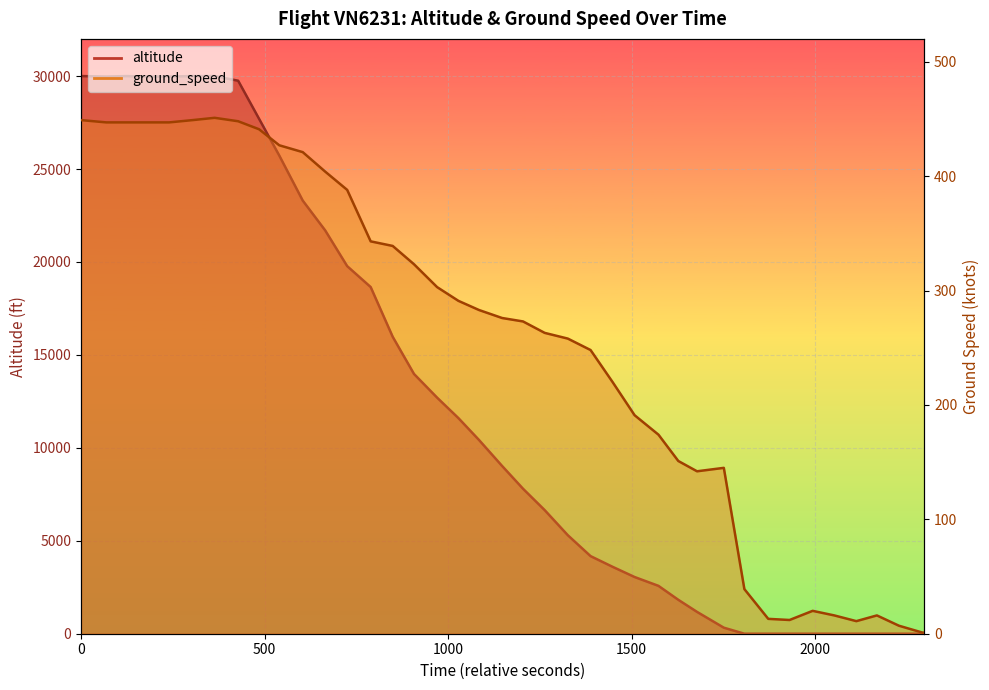

Which has a higher value, 21 or 34?

21